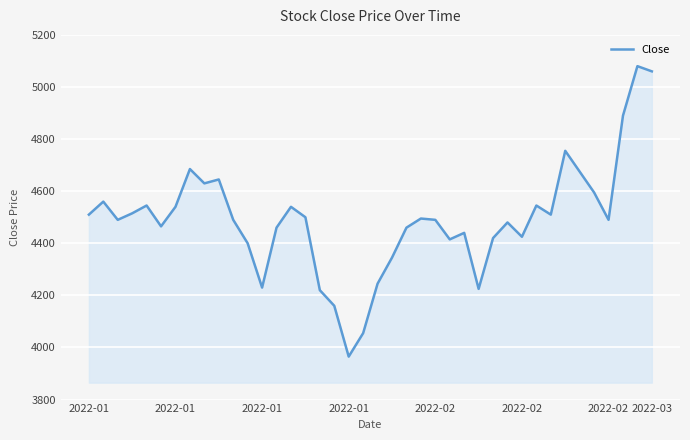

What is the difference between the maximum and minimum values?

1115